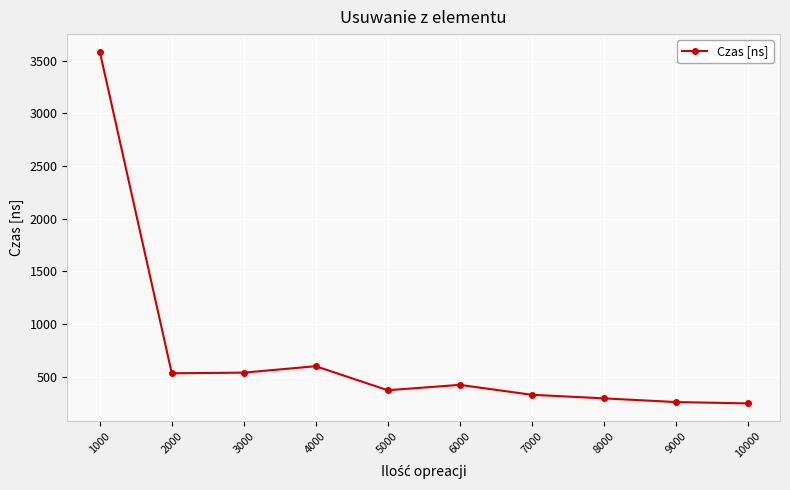

What is the value of the 3rd point from the left?

540